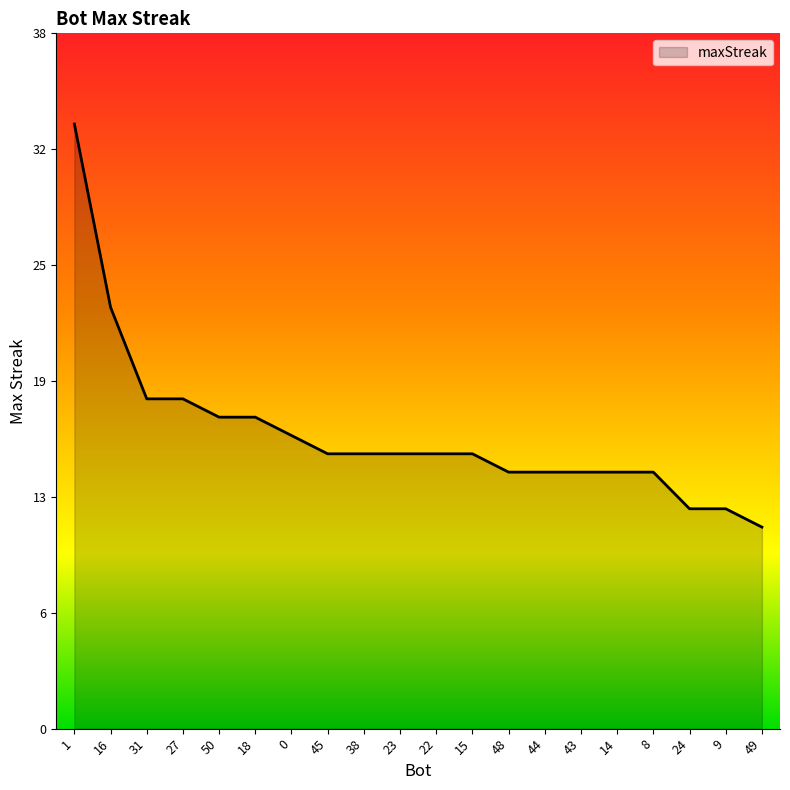

What is the average value?

16